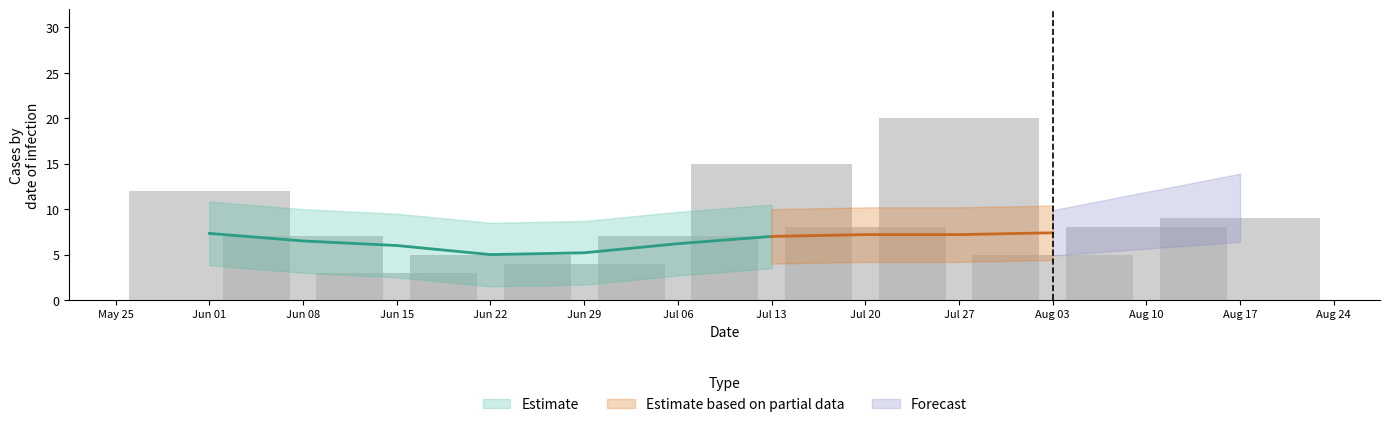

What is the difference between the highest and lowest values at 10?

7